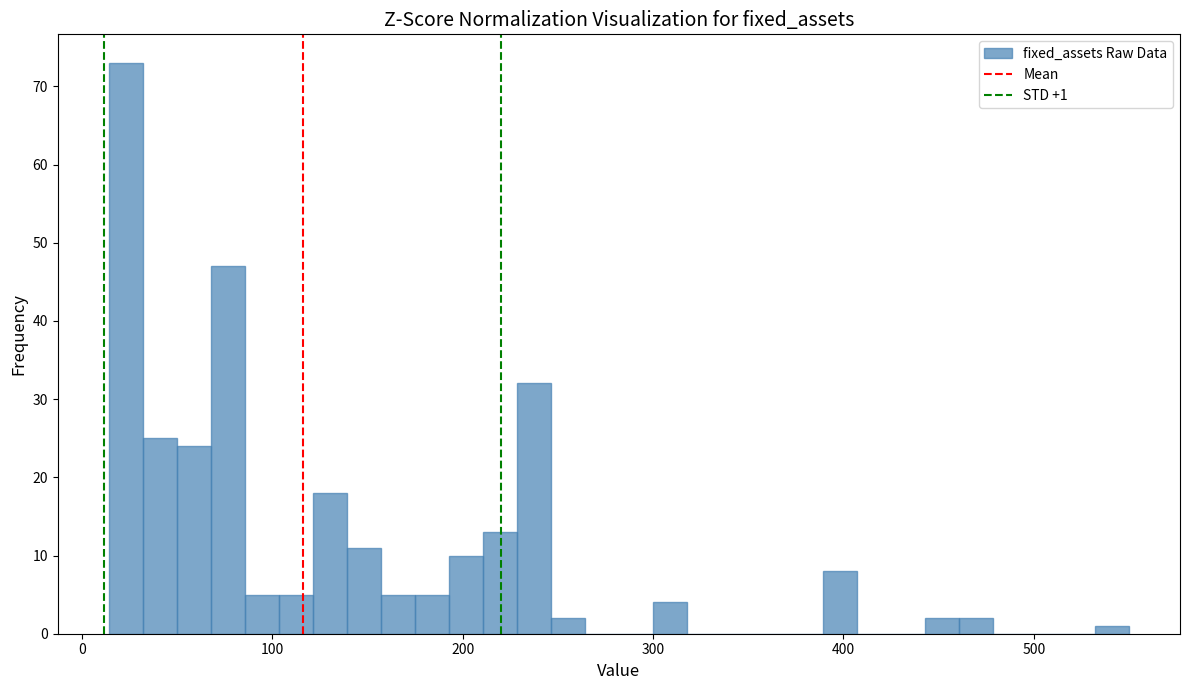

Read against the x-axis, roughly where is the centre of the tallest bar?

20